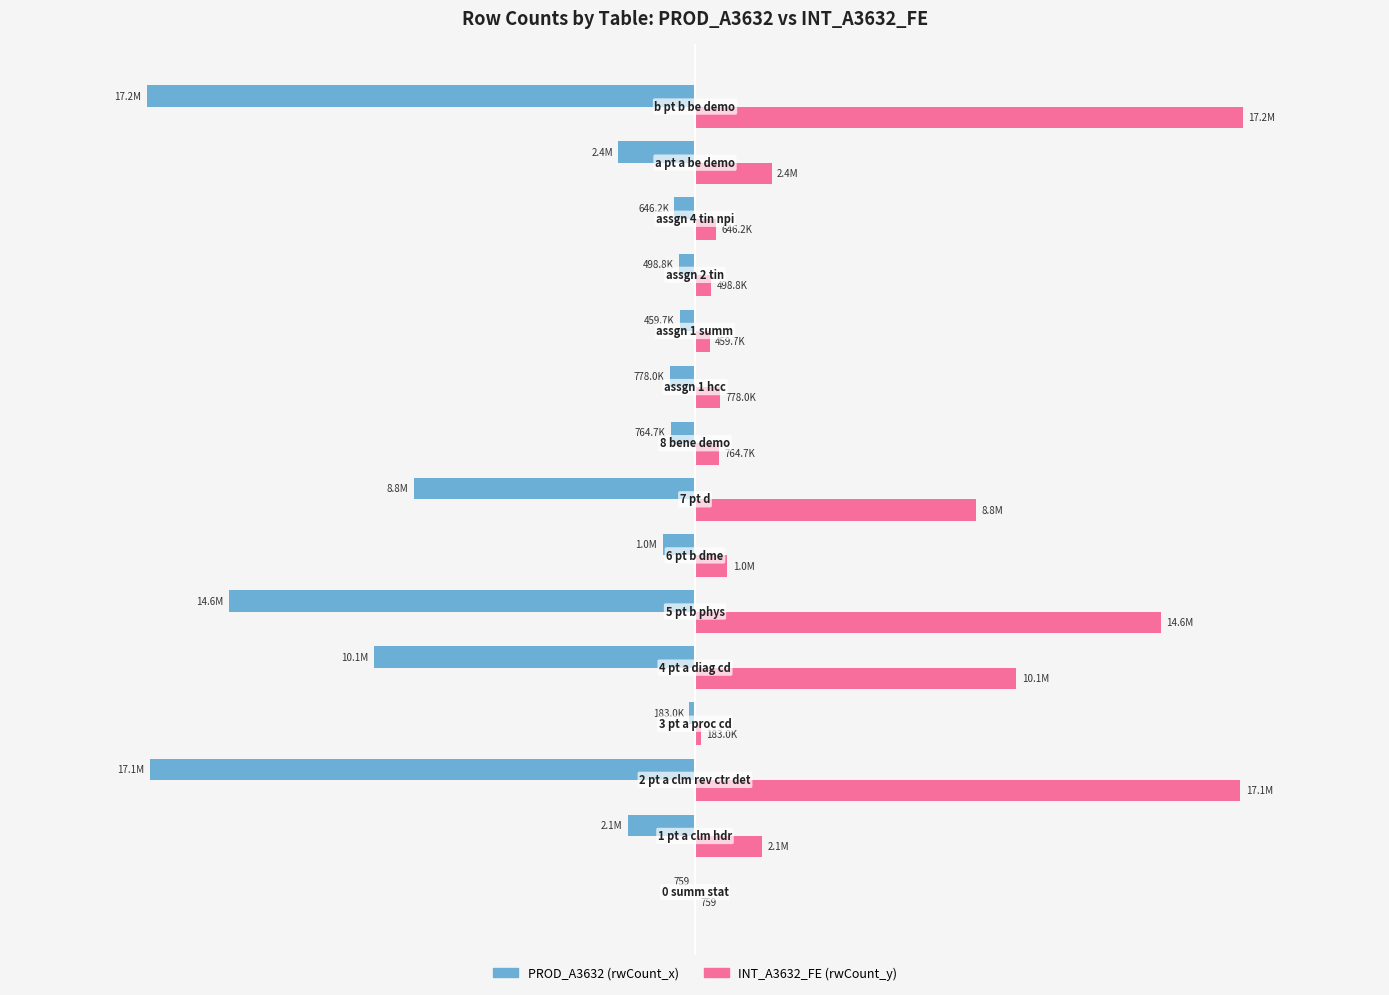

What are all the series names shown in the legend?

PROD_A3632 (rwCount_x), INT_A3632_FE (rwCount_y)